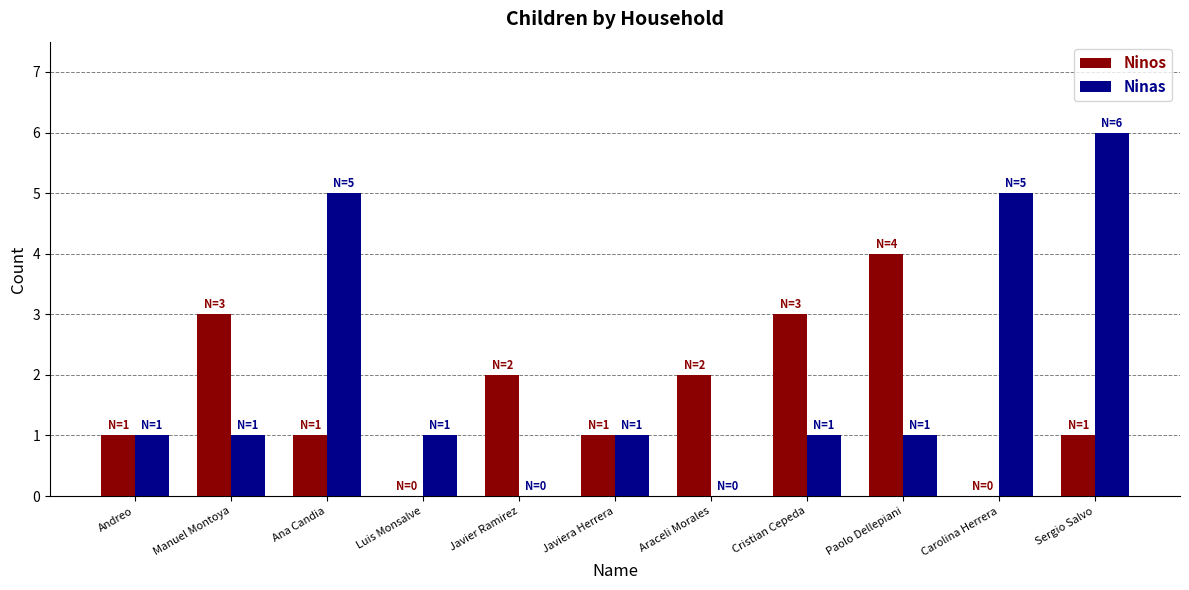

What are all the series names shown in the legend?

Ninos, Ninas